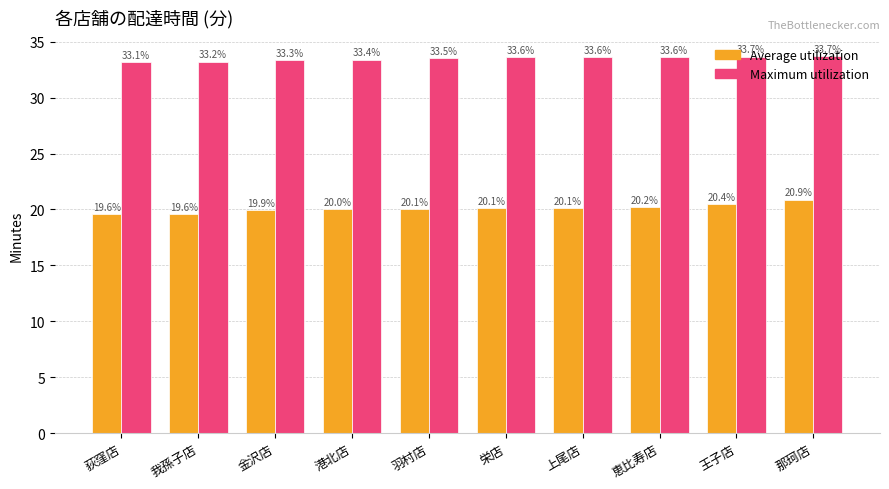

Is the value of Average utilization at 金沢店 greater than the value of Maximum utilization at 金沢店?

No